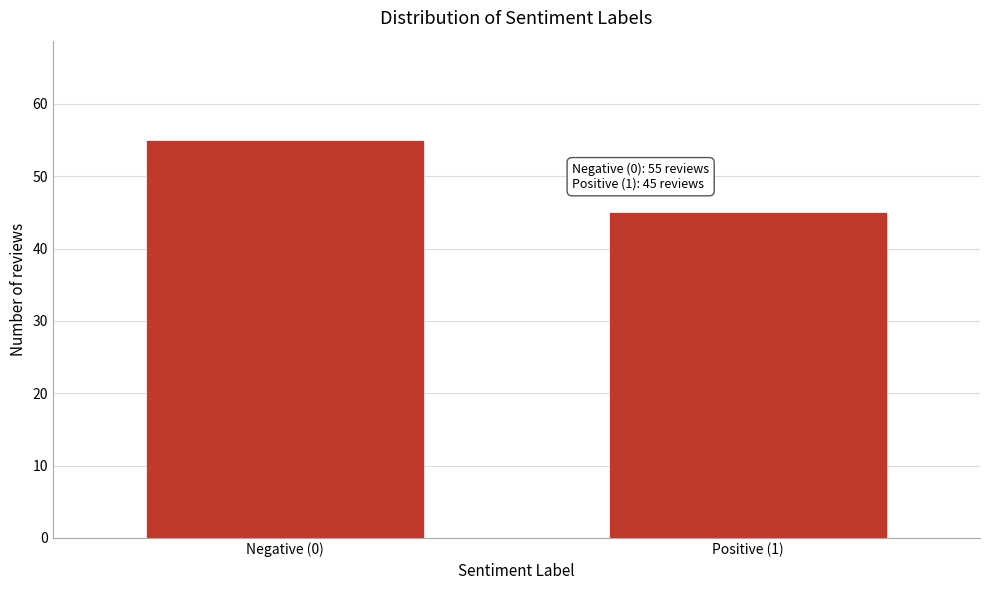

Reading left to right, transcribe all the data shown in this chart.

55	45